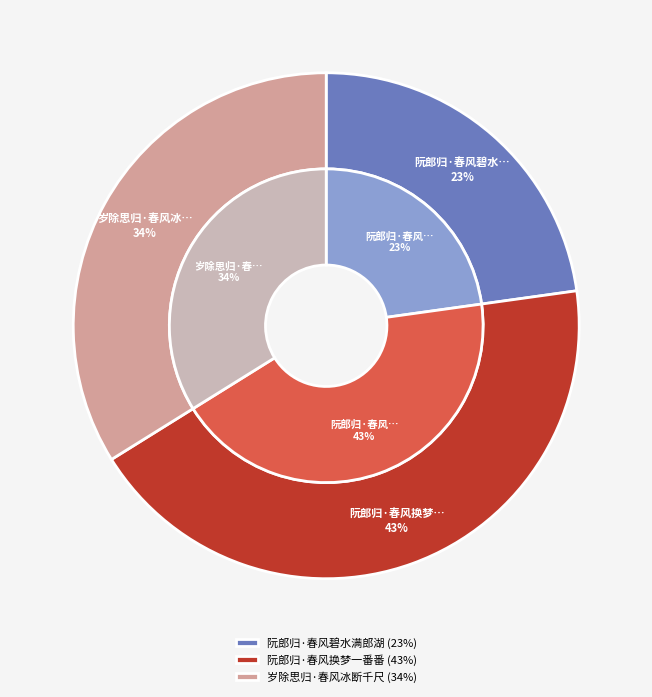

What percentage is NOT represented by 岁除思归·春风冰断千尺?

66.1%